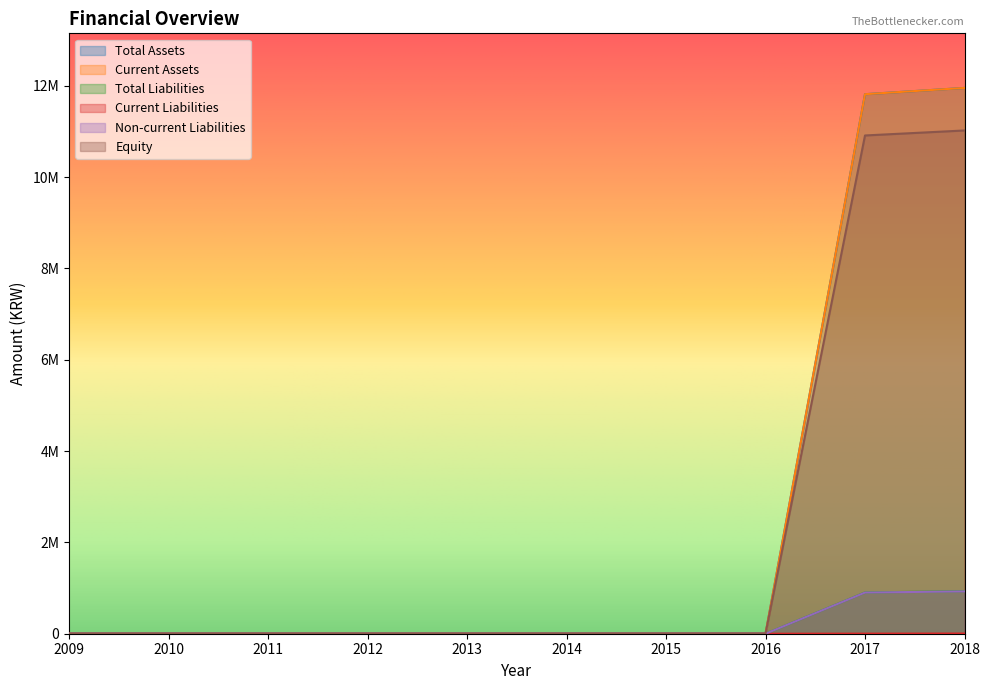

True or false: Total Liabilities and Equity intersect in this chart.

False